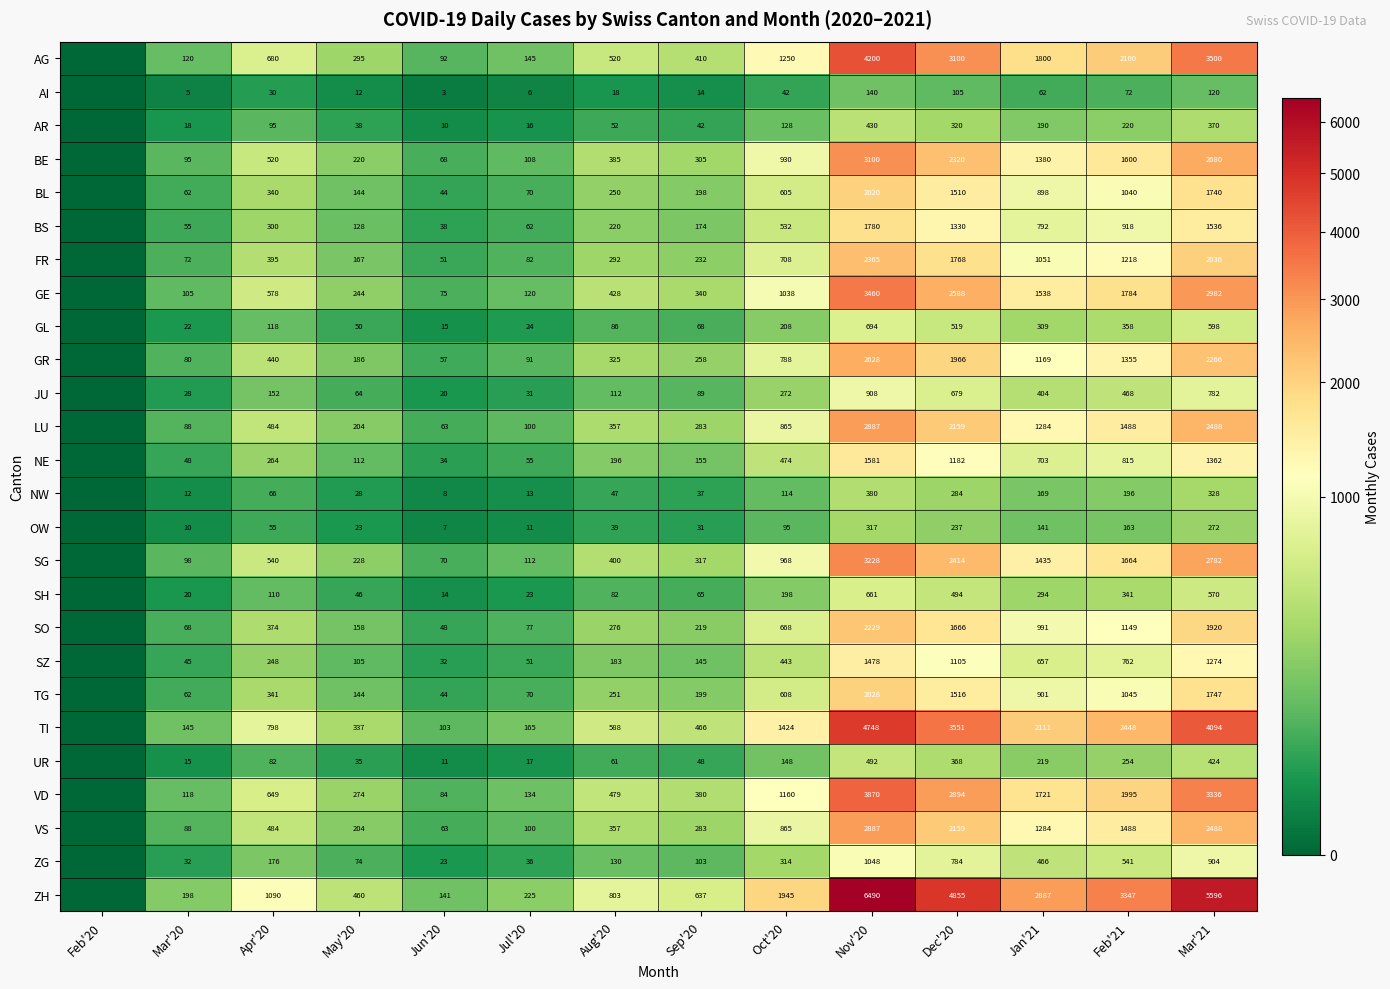

The value of BS at Dec'20 is 2236. True or false?

False